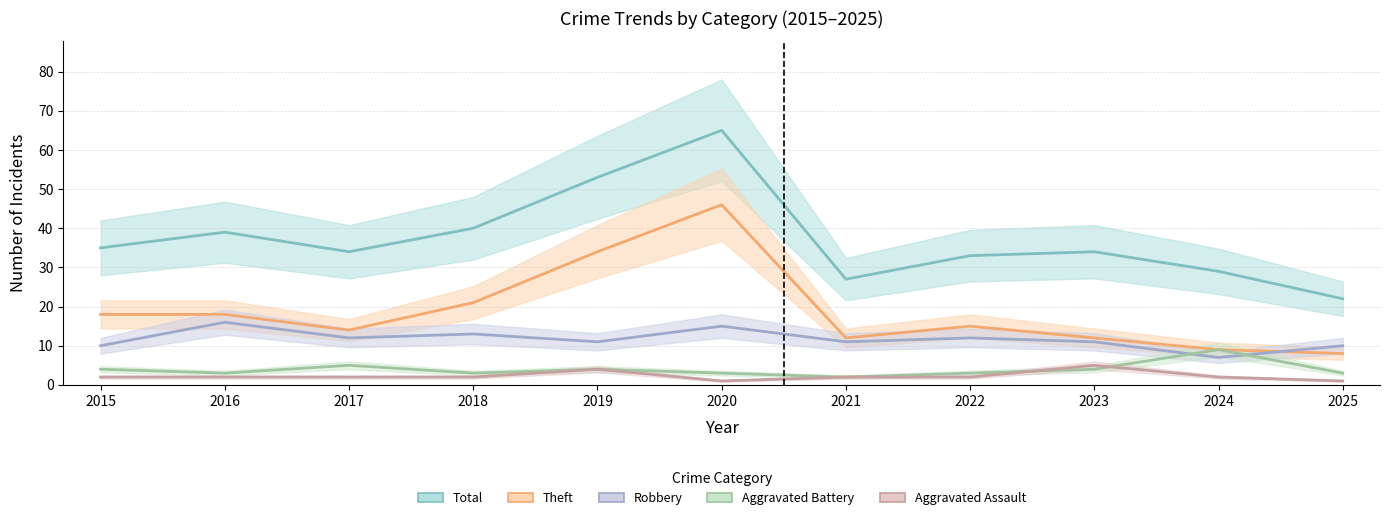

Count the Robbery values in the range 10 to 13.

8